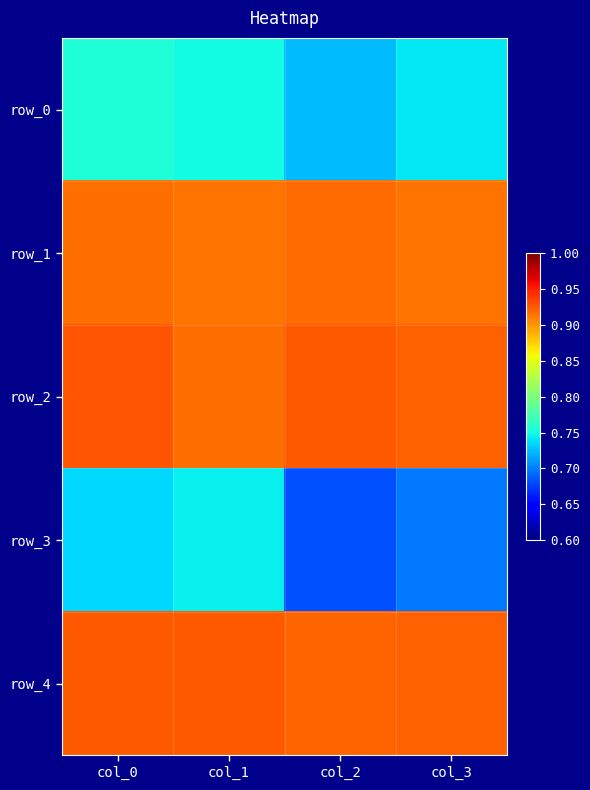

What is the highest value of the row_4 series?

0.9